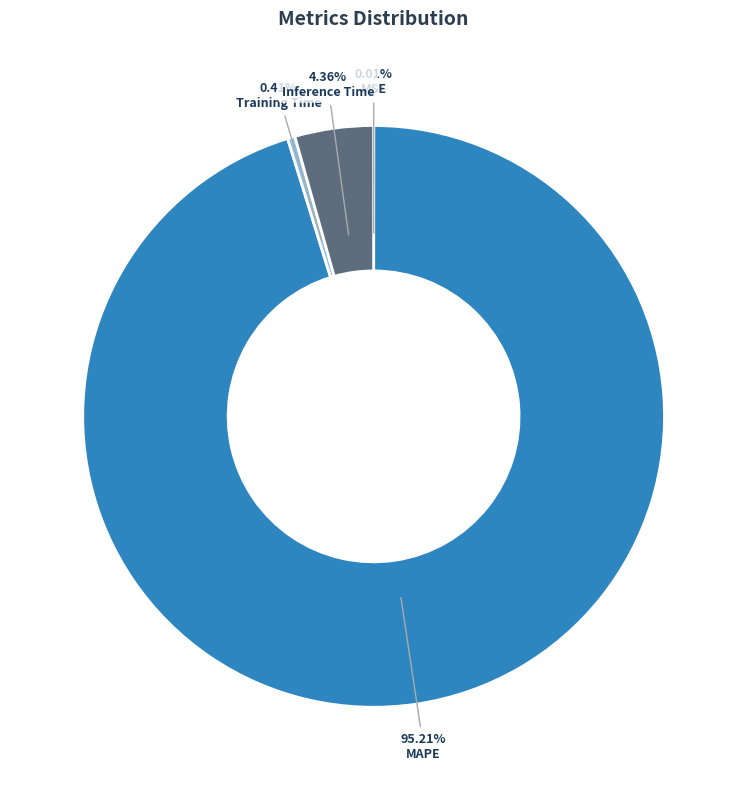

Which category has the biggest portion of the pie?

MAPE